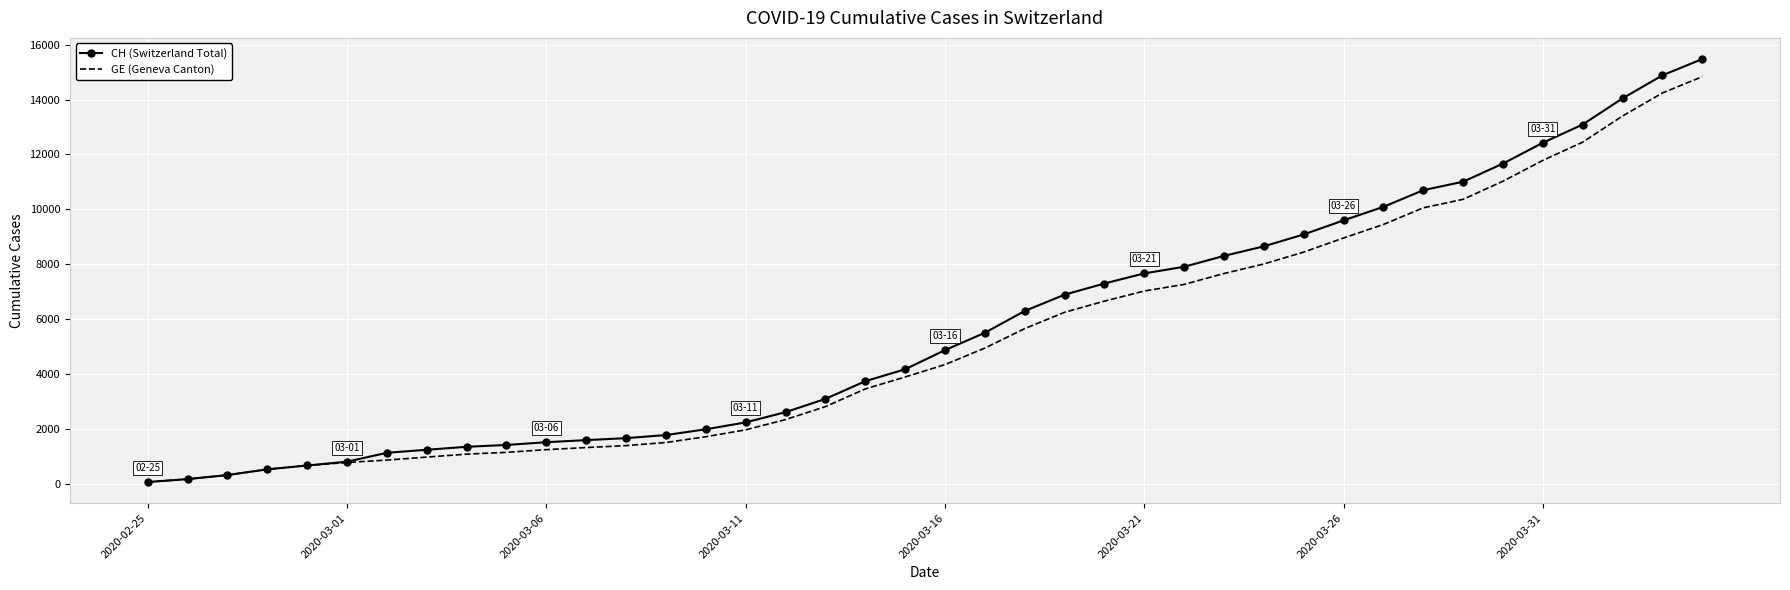

What is the maximum value for CH (Switzerland Total)?

15475